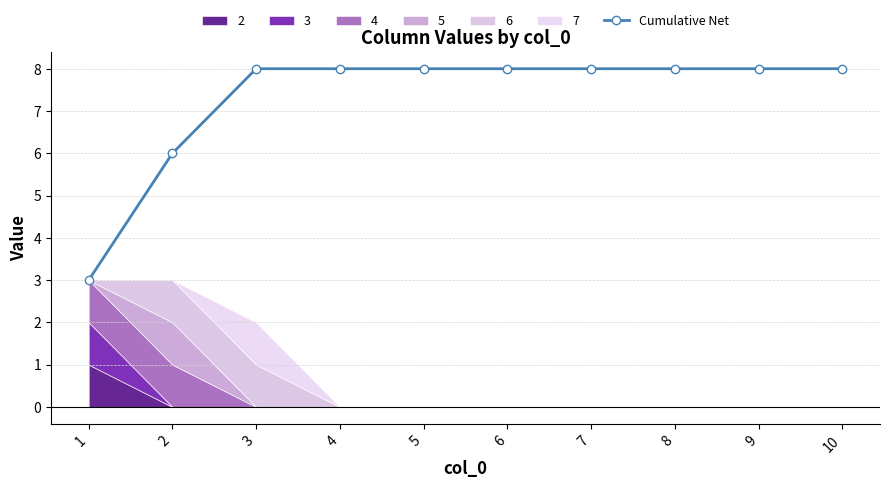

What is the average value?

7